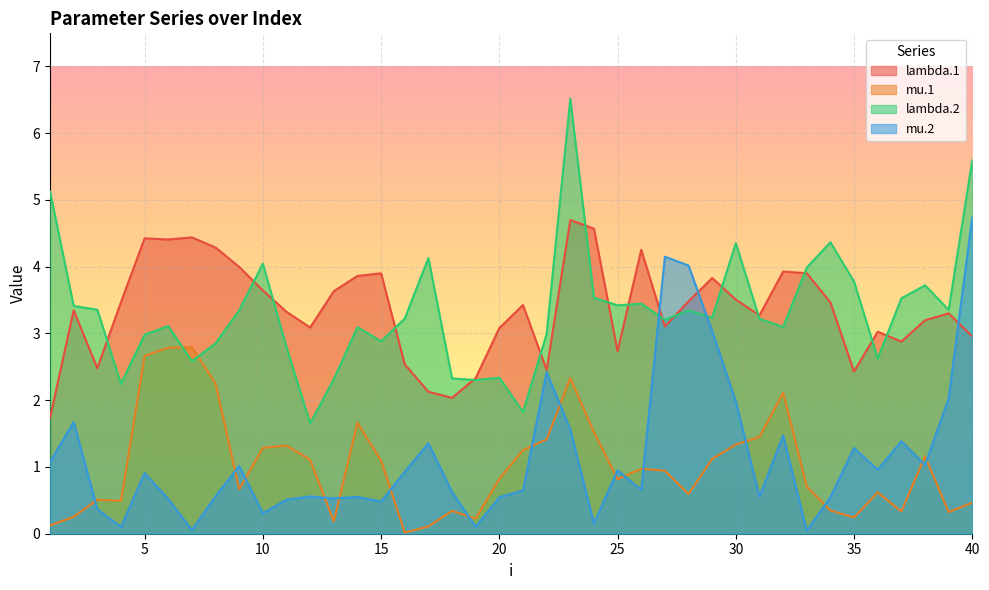

The mu.2 series shows 0.6 at 18. True or false?

True